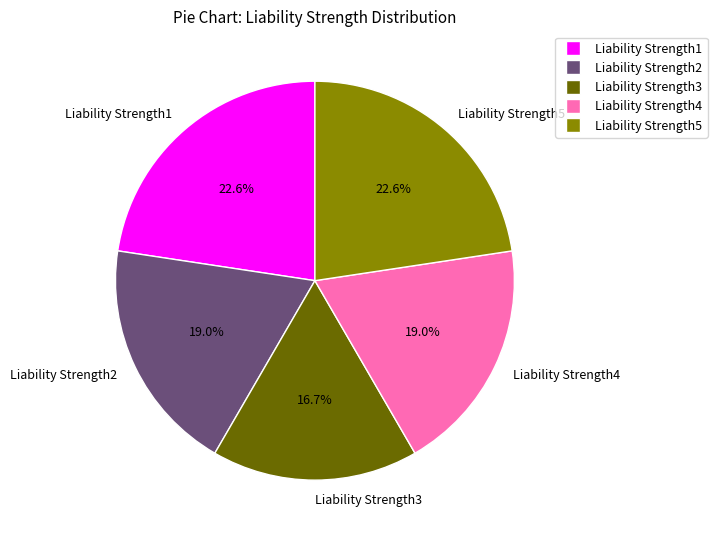

To the nearest percent, what is the average slice percentage?

20%